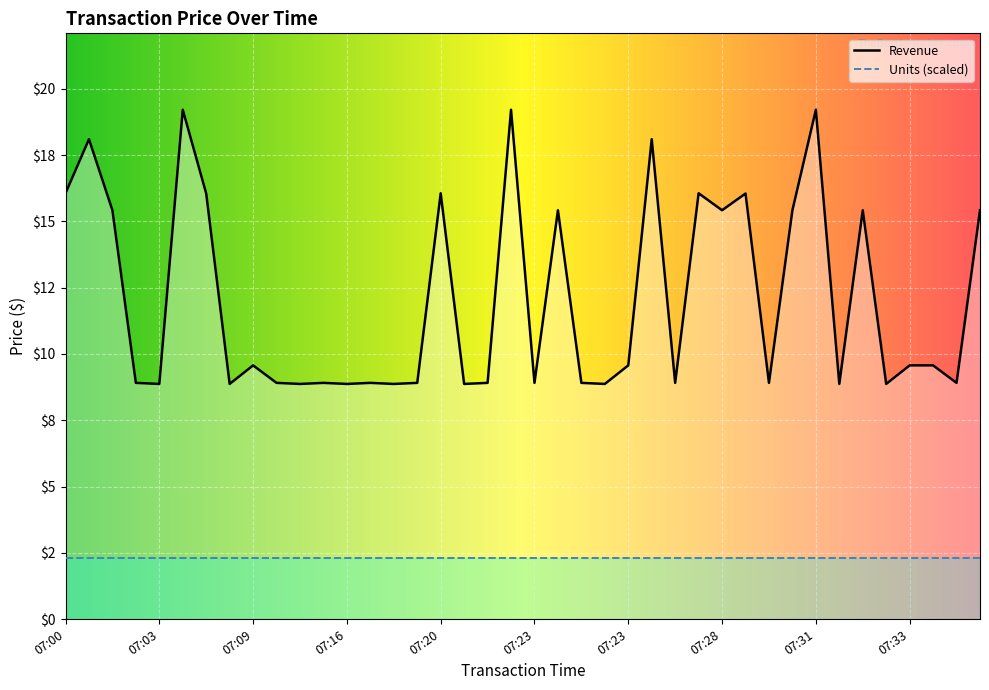

At which label is the value closest to 14?

07:01